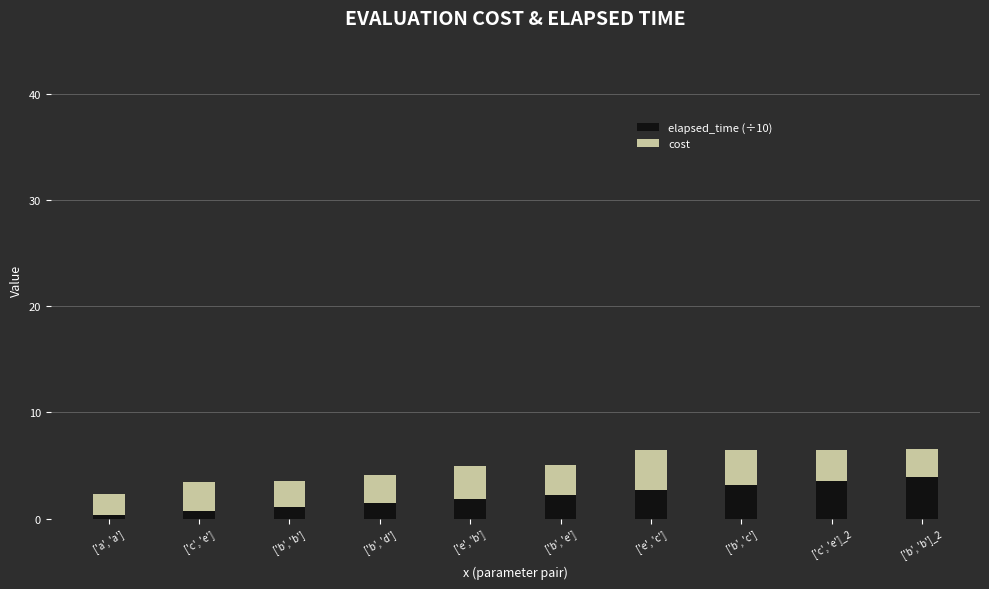

Count the number of categories in the chart.

10